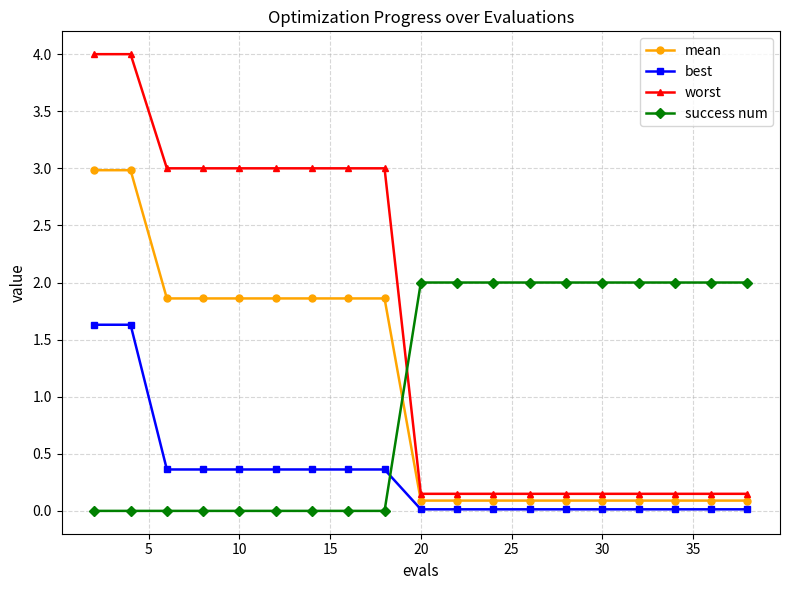

List the series in order of their peak value, lowest first.

best, success num, mean, worst